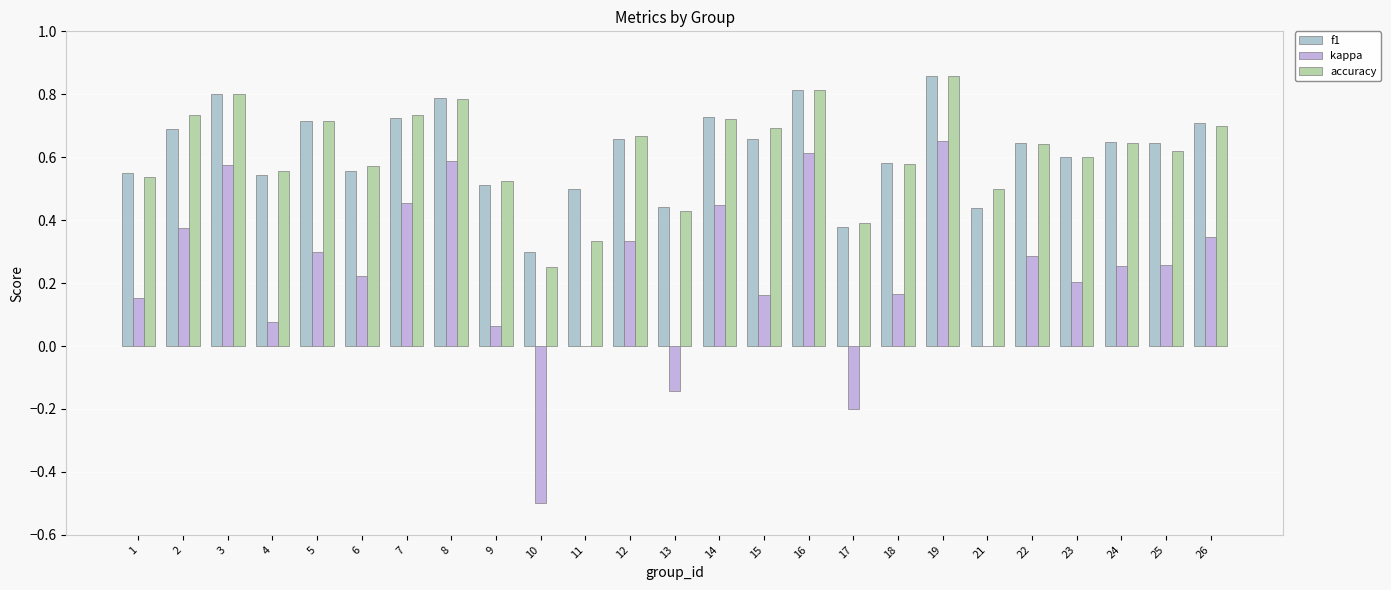

Reading left to right, what are all the values shown in this chart?

f1: 0.5	0.7	0.8	0.5	0.7	0.6	0.7	0.8	0.5	0.3	0.5	0.7	0.4	0.7	0.7	0.8	0.4	0.6	0.9	0.4	0.6	0.6	0.6	0.6	0.7
kappa: 0.2	0.4	0.6	0.1	0.3	0.2	0.5	0.6	0.1	-0.5	0.0	0.3	-0.1	0.4	0.2	0.6	-0.2	0.2	0.7	0.0	0.3	0.2	0.3	0.3	0.3
accuracy: 0.5	0.7	0.8	0.6	0.7	0.6	0.7	0.8	0.5	0.2	0.3	0.7	0.4	0.7	0.7	0.8	0.4	0.6	0.9	0.5	0.6	0.6	0.6	0.6	0.7